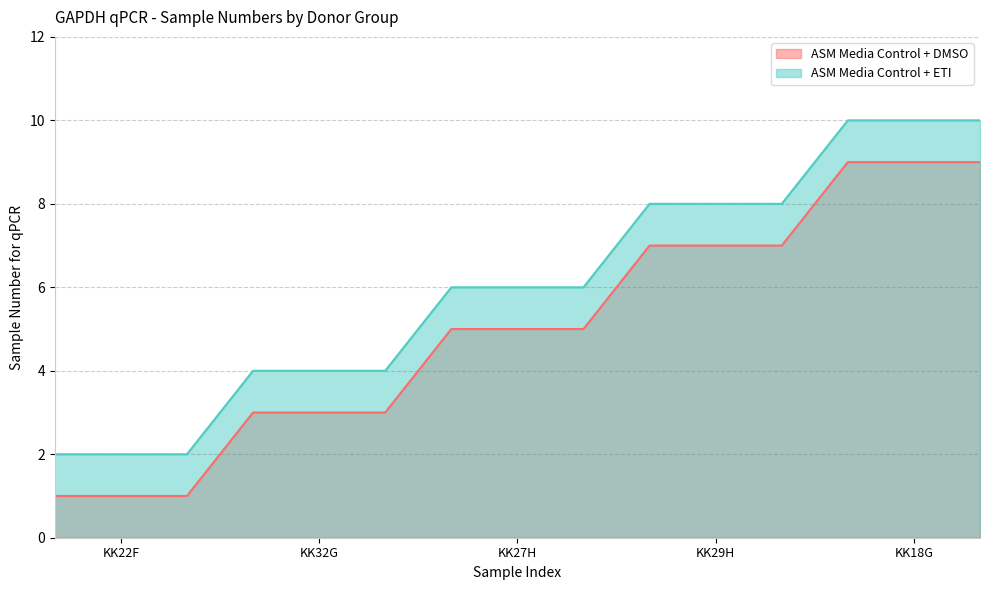

True or false: ASM Media Control + DMSO has more than 0 interior local peaks.

False